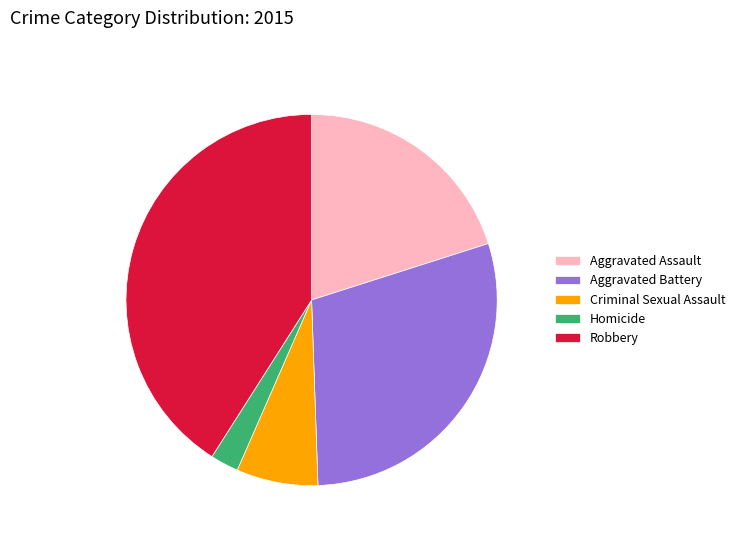

True or false: Aggravated Assault accounts for 12% of the total.

False